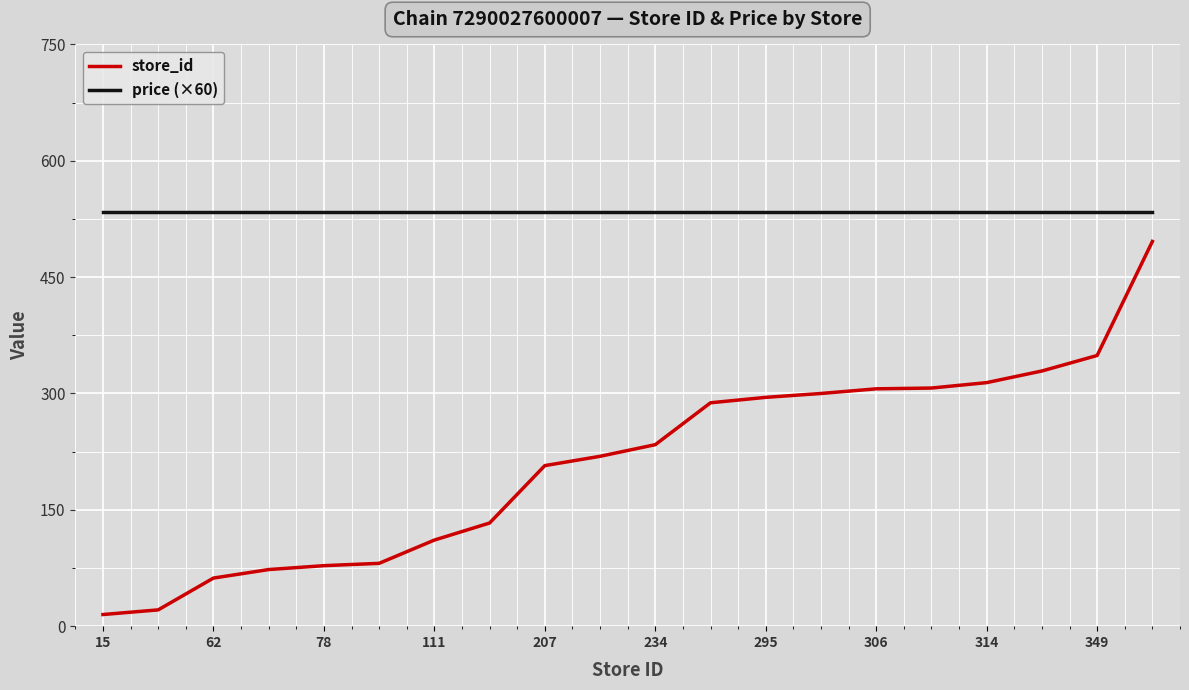

True or false: store_id and price (×60) intersect in this chart.

False